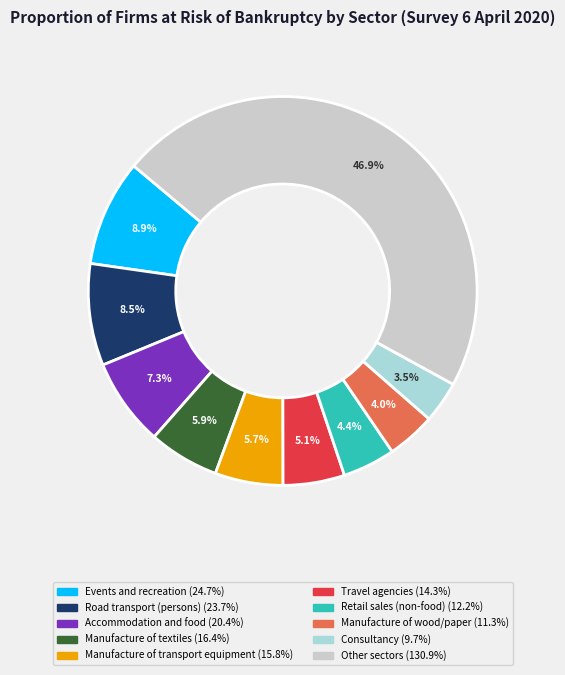

Does any single category account for the majority?

No